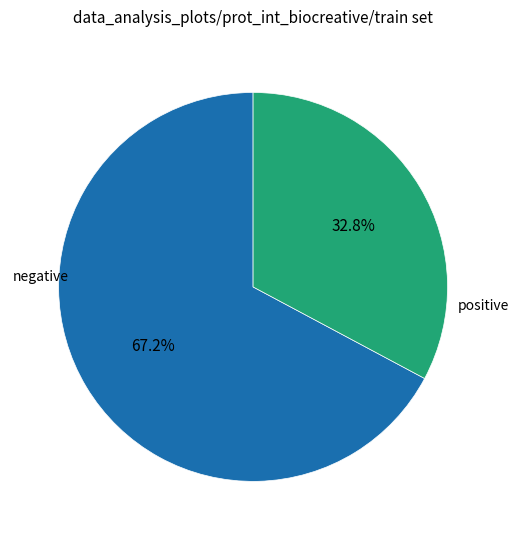

Is there a majority slice in this chart?

Yes